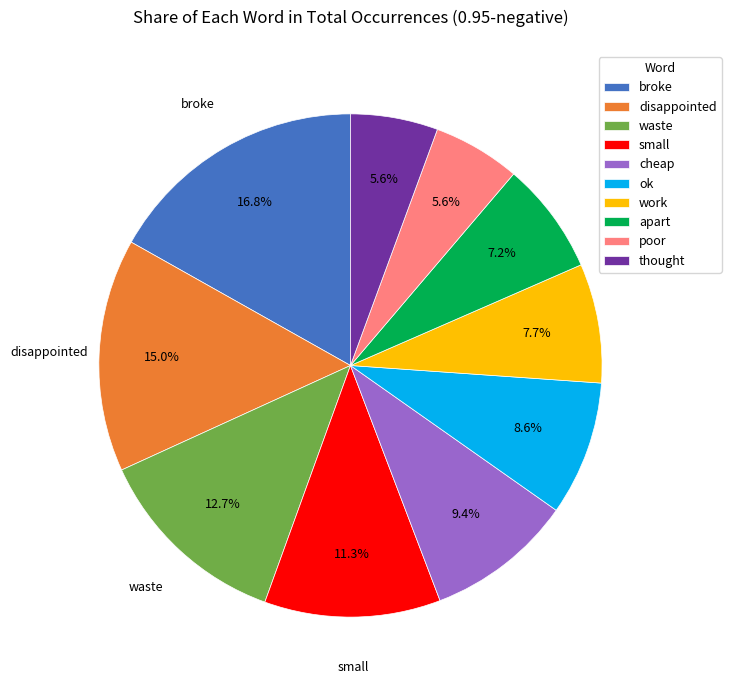

To the nearest percent, what percentage of the pie is work?

8%